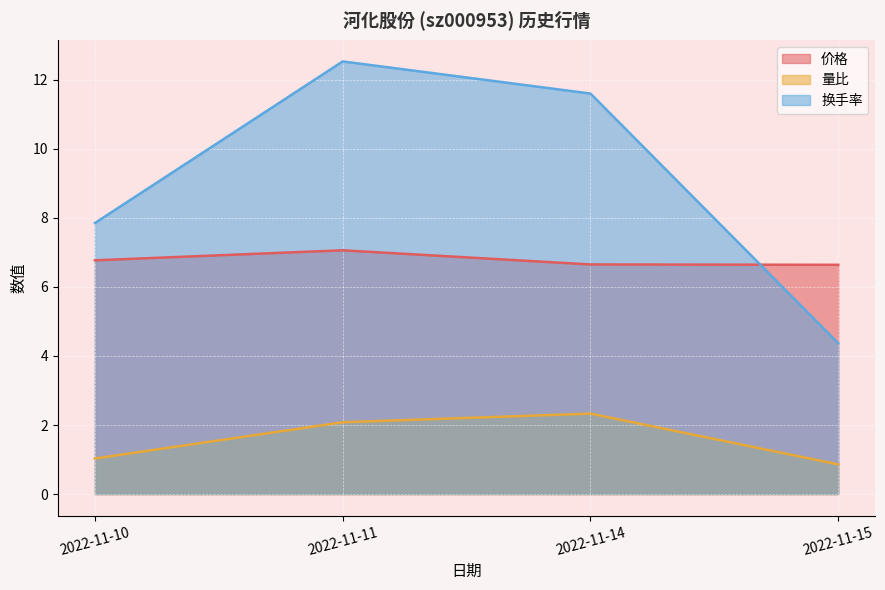

In 价格, how many points are higher than both neighbors (excluding endpoints)?

1